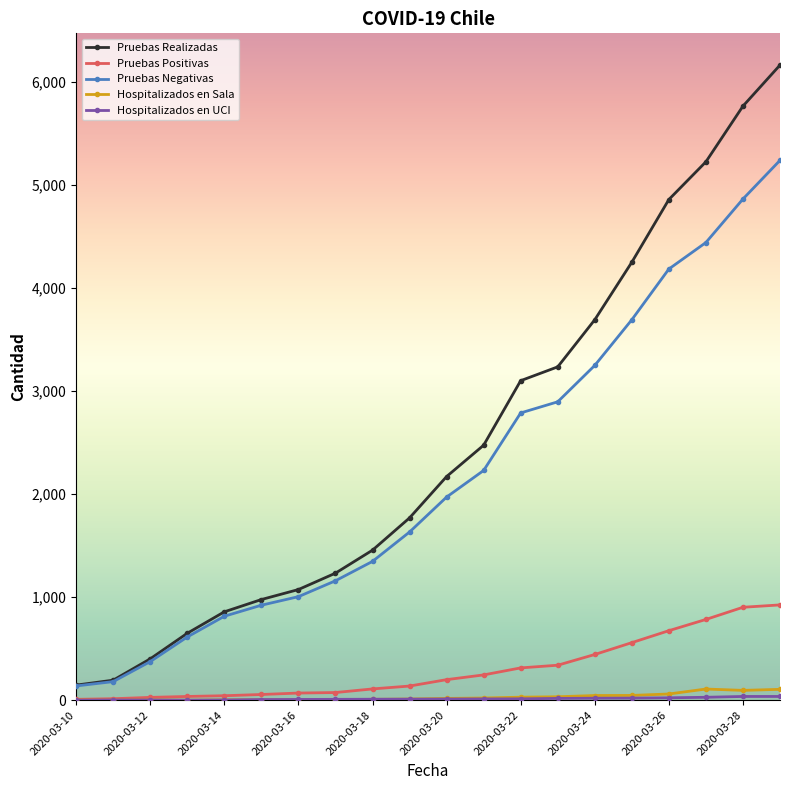

What is the maximum value shown in the chart?

6160